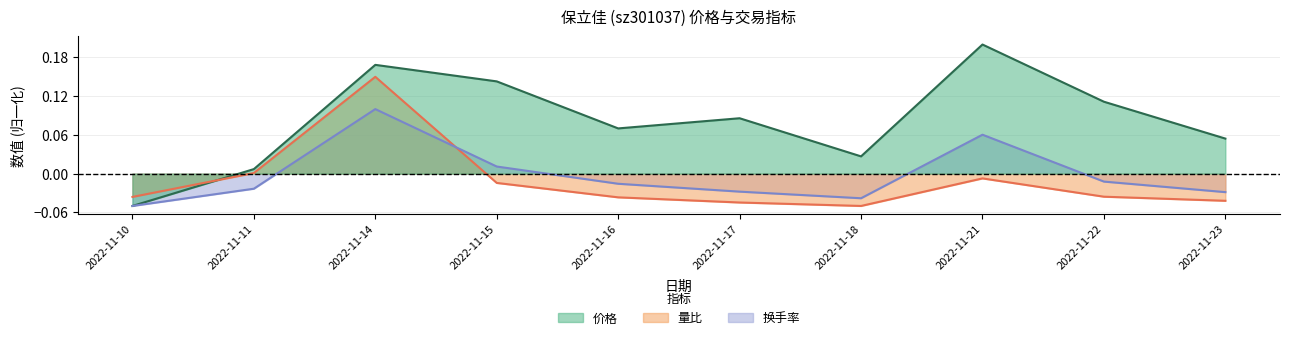

True or false: 价格 has more than 0 points higher than both neighbors.

True